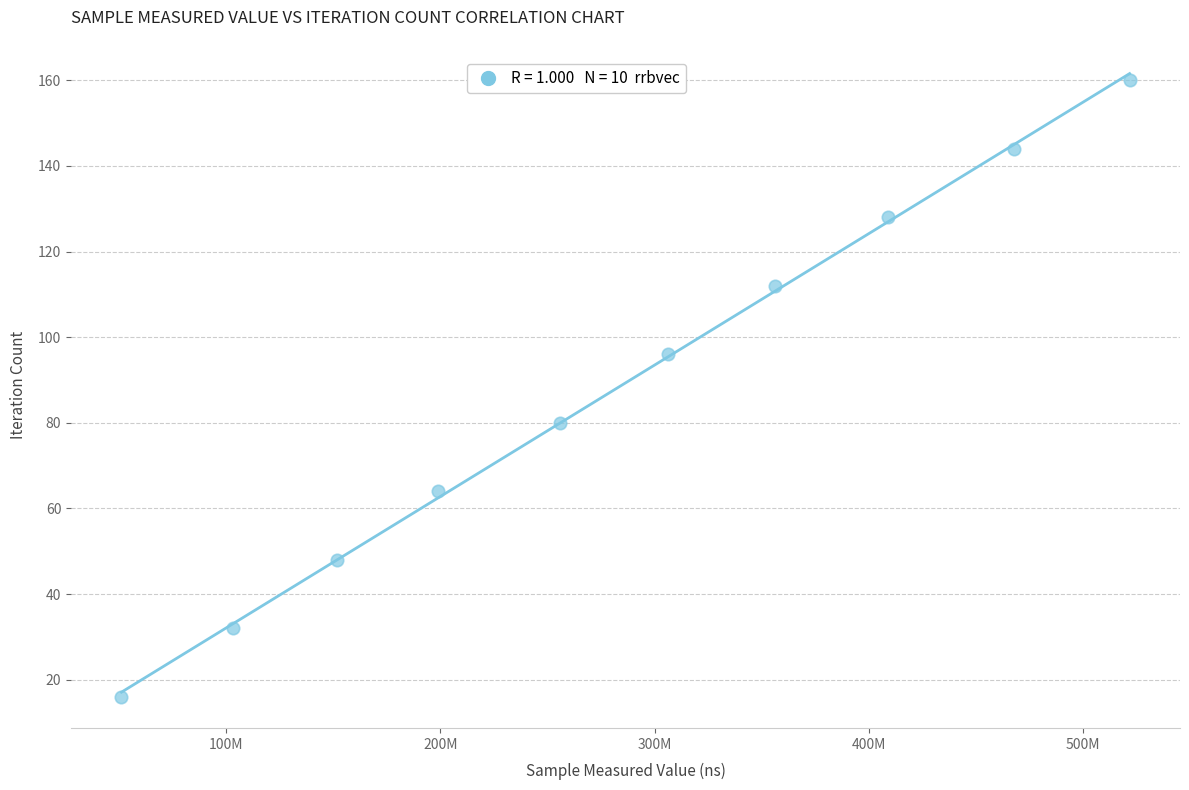

What is the range of Y values (max minus min)?

144